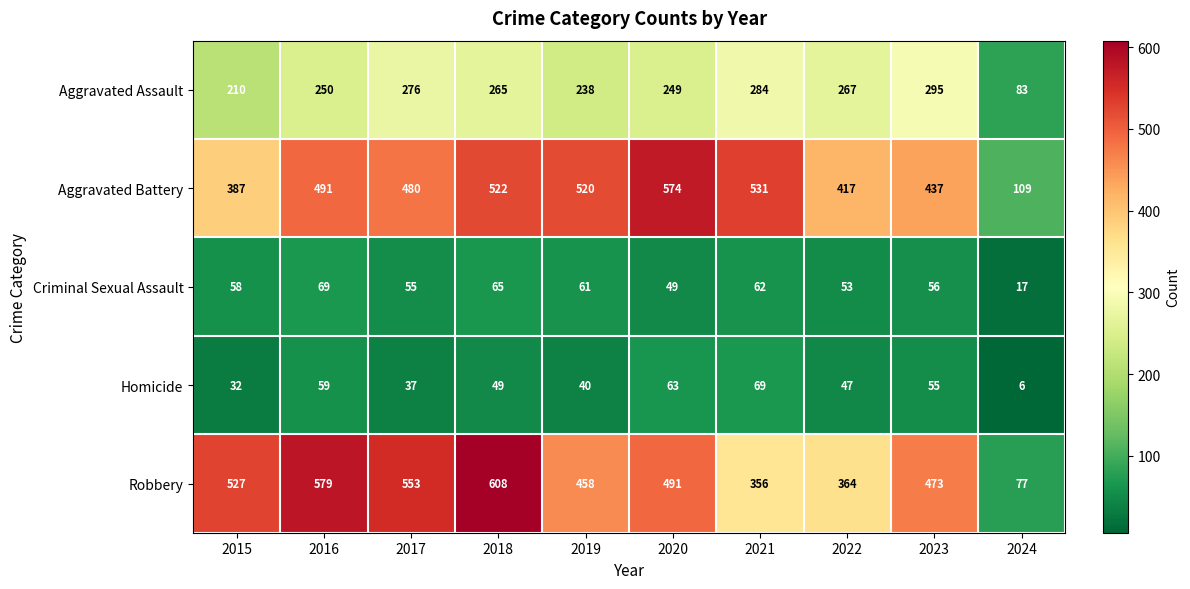

Which series has the widest spread of values?

Robbery